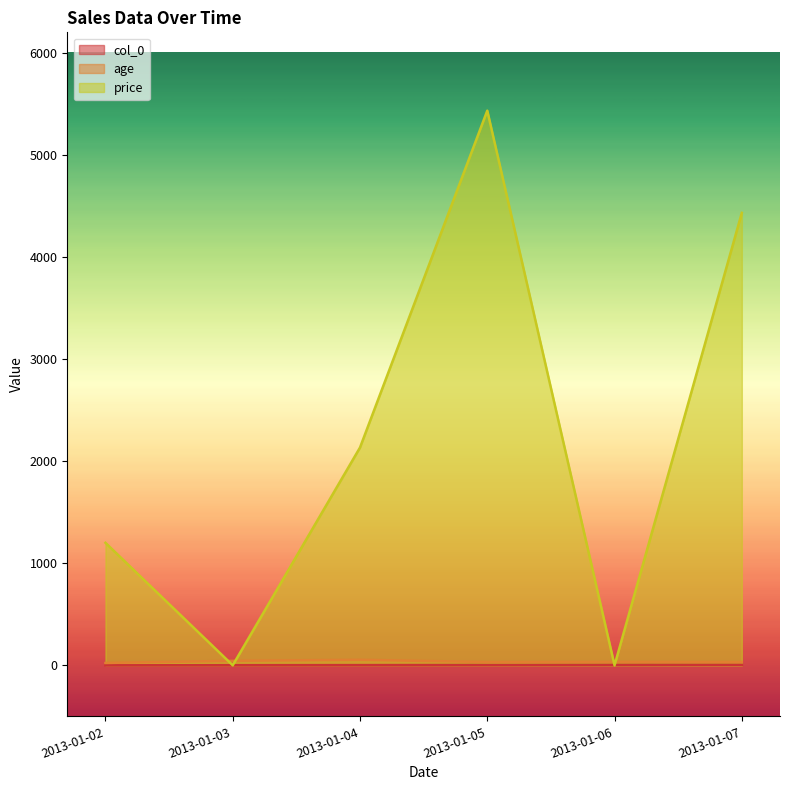

What is the difference between the second highest and second lowest values in the price series?

4432